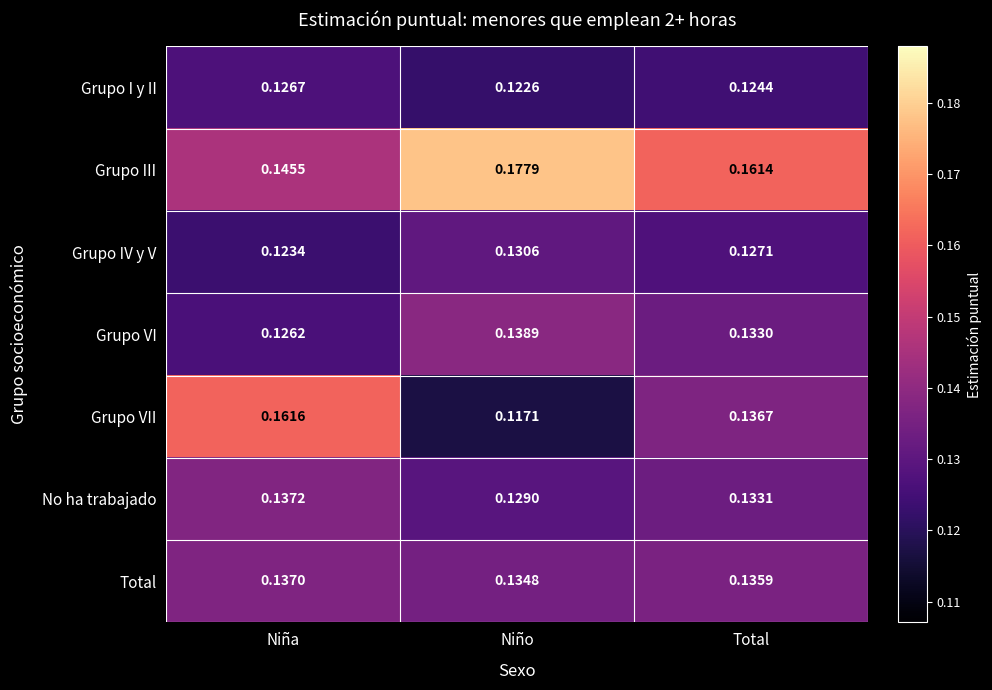

Which series has the largest total across all categories?

Grupo III